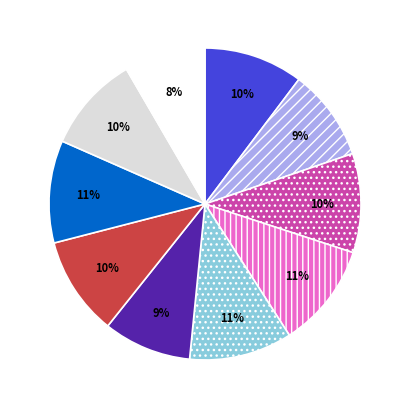

Does any single category account for the majority?

No